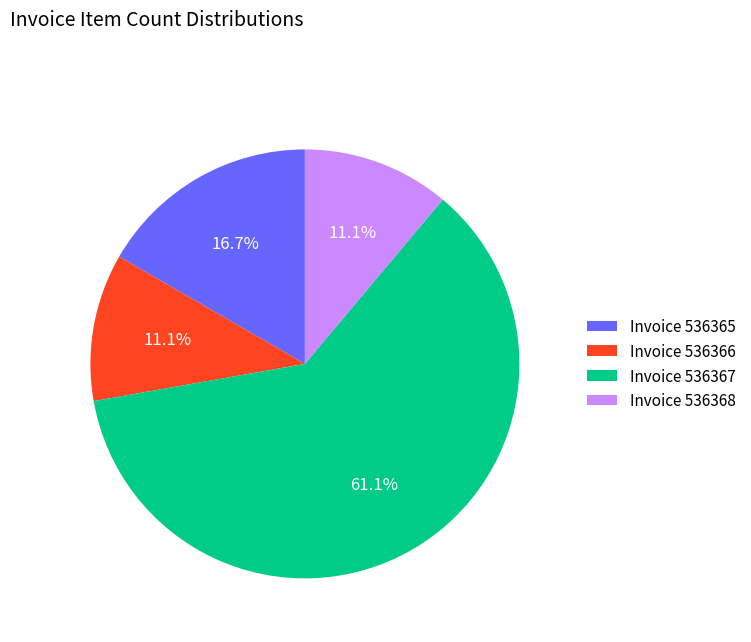

Is there a majority slice in this chart?

Yes